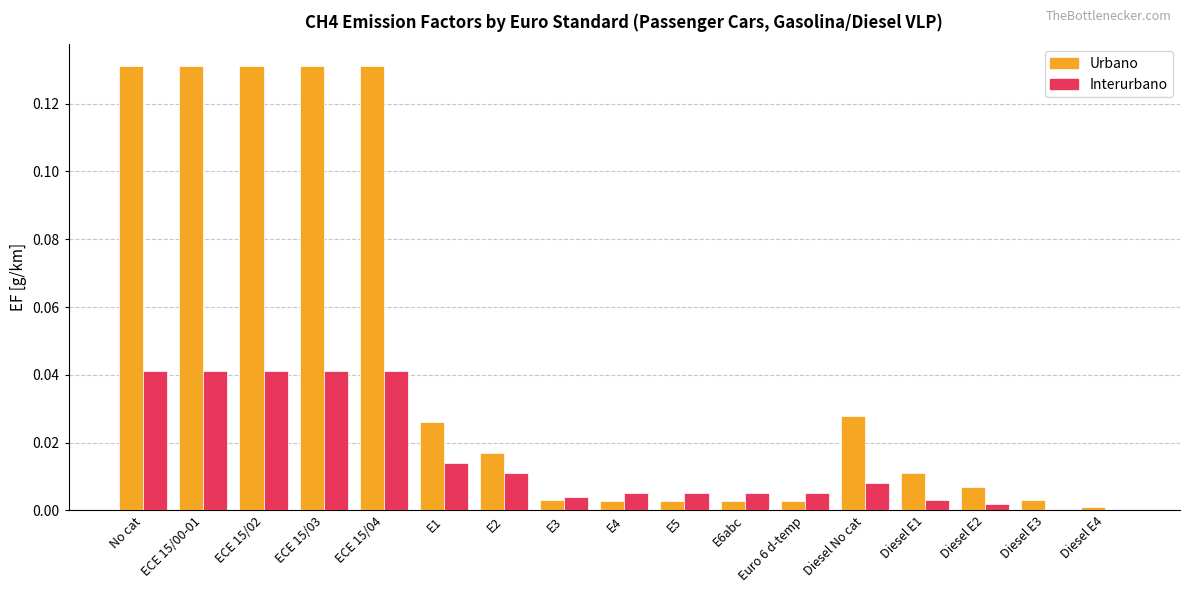

True or false: Urbano has a value of 0.0 at Diesel E3.

True